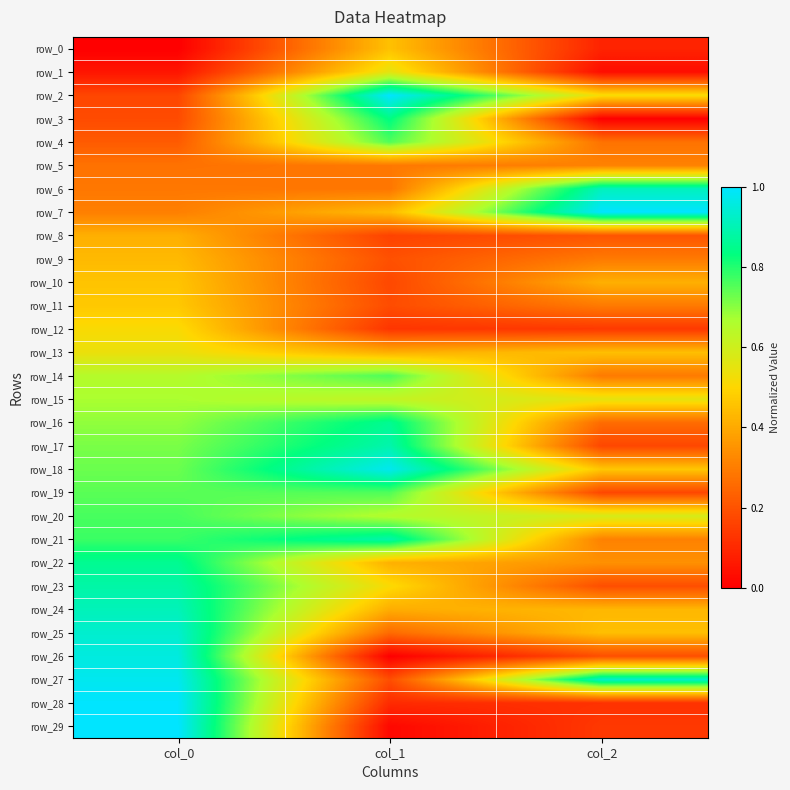

Reading right to left, extract all data points from this chart.

row_0: col_2=0.1	col_1=0.5	col_0=0.0
row_1: col_2=0.0	col_1=0.6	col_0=0.1
row_2: col_2=0.5	col_1=1.0	col_0=0.2
row_3: col_2=0.0	col_1=0.8	col_0=0.2
row_4: col_2=0.3	col_1=0.8	col_0=0.2
row_5: col_2=0.3	col_1=0.3	col_0=0.3
row_6: col_2=0.9	col_1=0.3	col_0=0.3
row_7: col_2=1.0	col_1=0.4	col_0=0.3
row_8: col_2=0.2	col_1=0.2	col_0=0.4
row_9: col_2=0.3	col_1=0.2	col_0=0.4
row_10: col_2=0.4	col_1=0.2	col_0=0.5
row_11: col_2=0.3	col_1=0.2	col_0=0.5
row_12: col_2=0.1	col_1=0.1	col_0=0.5
row_13: col_2=0.4	col_1=0.4	col_0=0.5
row_14: col_2=0.3	col_1=0.8	col_0=0.7
row_15: col_2=0.6	col_1=0.6	col_0=0.7
row_16: col_2=0.3	col_1=0.9	col_0=0.7
row_17: col_2=0.2	col_1=0.9	col_0=0.7
row_18: col_2=0.5	col_1=1.0	col_0=0.7
row_19: col_2=0.2	col_1=0.8	col_0=0.7
row_20: col_2=0.6	col_1=0.7	col_0=0.8
row_21: col_2=0.3	col_1=0.9	col_0=0.8
row_22: col_2=0.3	col_1=0.4	col_0=0.9
row_23: col_2=0.2	col_1=0.5	col_0=0.9
row_24: col_2=0.4	col_1=0.4	col_0=0.9
row_25: col_2=0.4	col_1=0.3	col_0=0.9
row_26: col_2=0.2	col_1=0.0	col_0=1.0
row_27: col_2=0.9	col_1=0.2	col_0=1.0
row_28: col_2=0.1	col_1=0.1	col_0=1.0
row_29: col_2=0.1	col_1=0.0	col_0=1.0